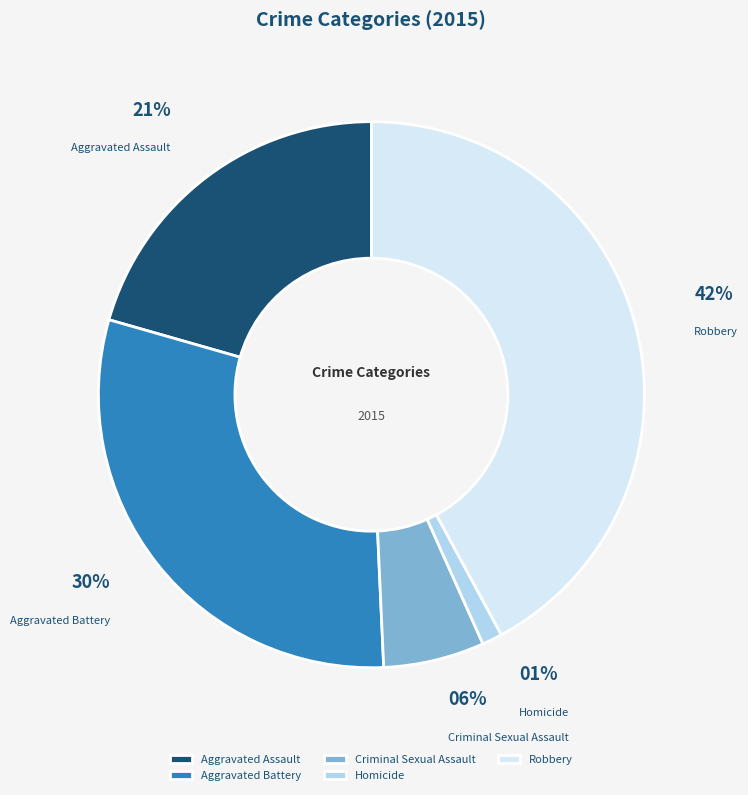

Is it true that Criminal Sexual Assault is 6% of the pie?

True